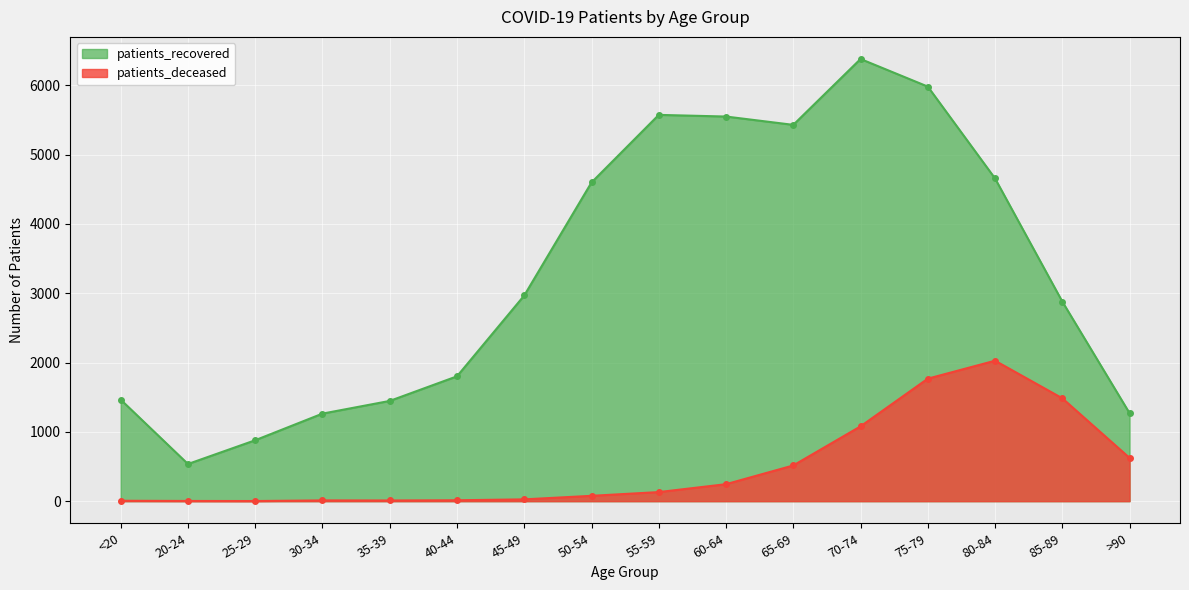

How many series are shown in this chart?

2